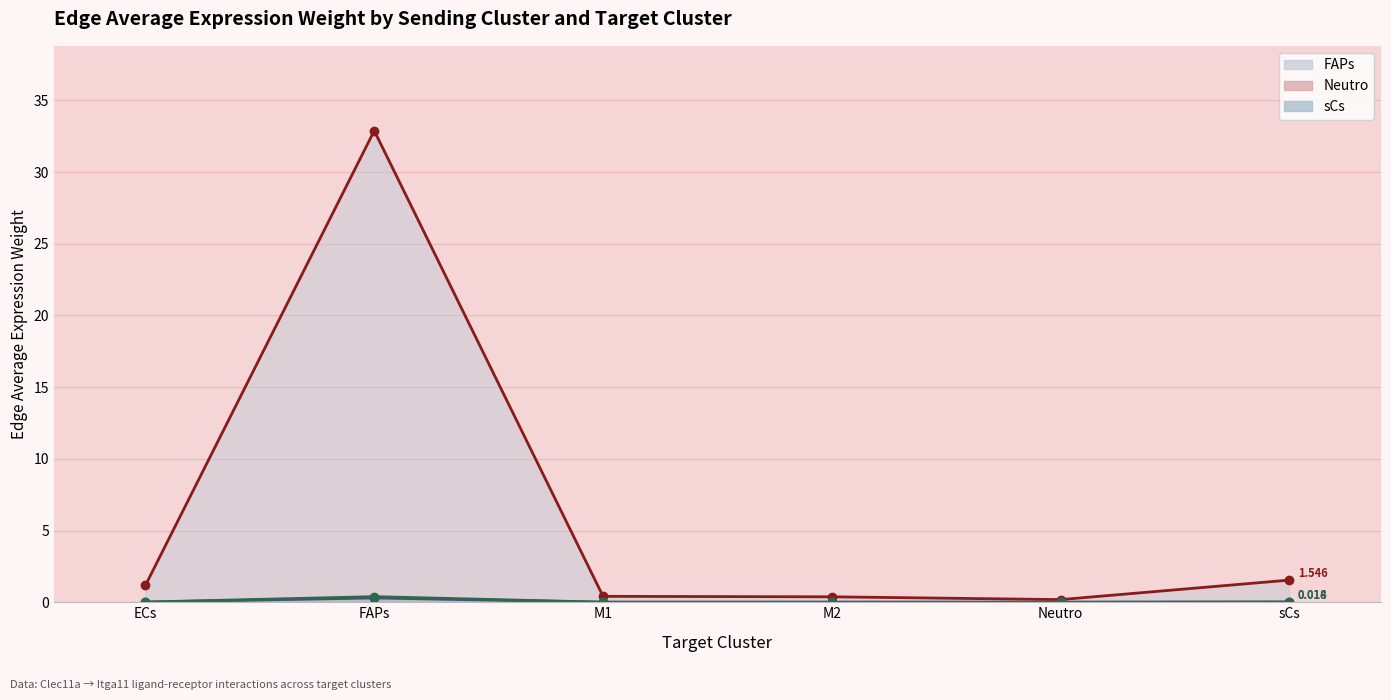

Reading right to left, transcribe all the data shown in this chart.

FAPs line: 1.5	0.2	0.4	0.4	32.9	1.2
Neutro line: 0.0	0.0	0.0	0.0	0.3	0.0
sCs line: 0.0	0.0	0.0	0.0	0.4	0.0